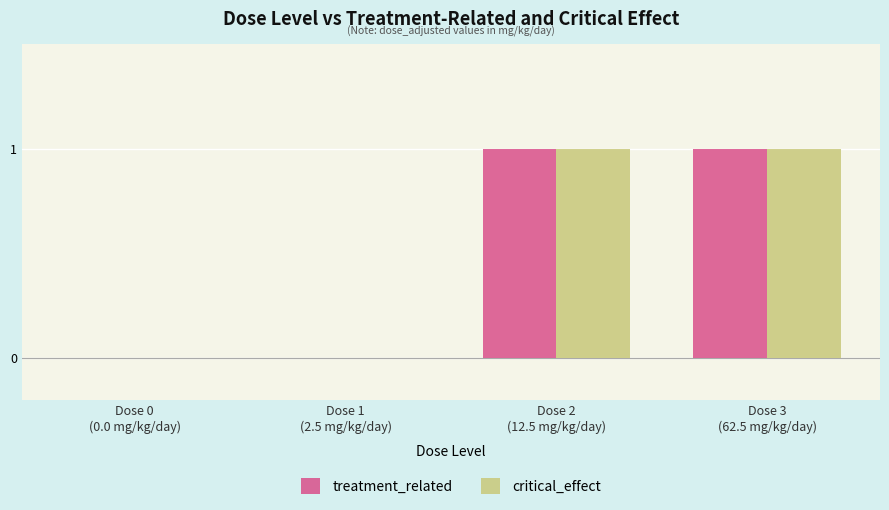

Reading right to left, extract all data points from this chart.

treatment_related: 1	1	0	0
critical_effect: 1	1	0	0